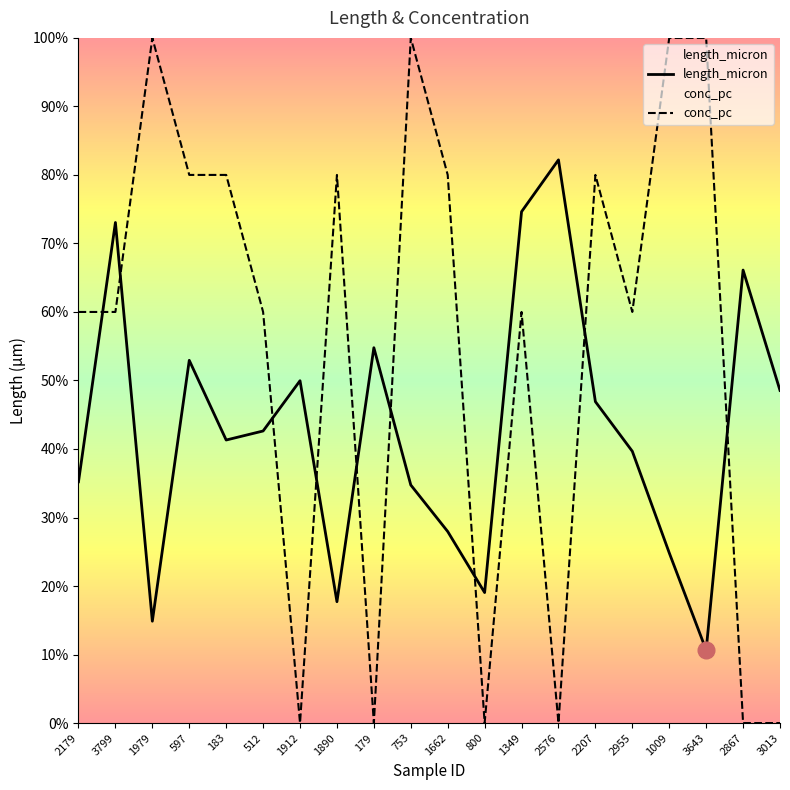

Where is the first local minimum for length_micron?

1979